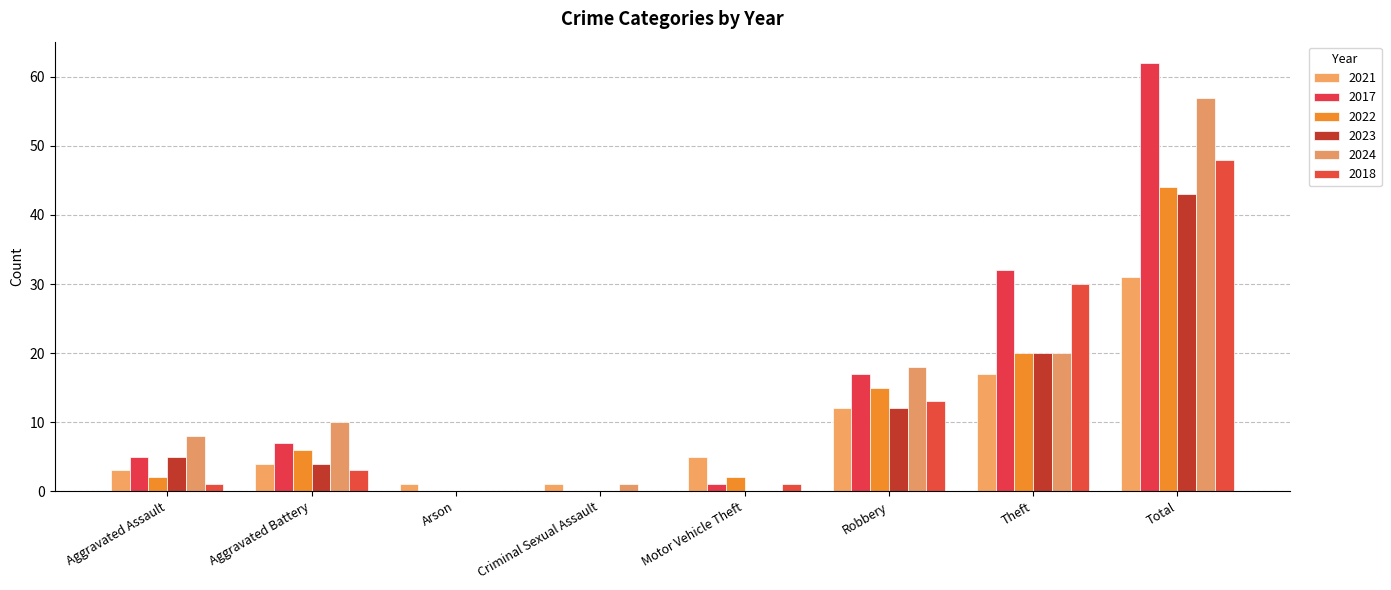

What is the average value of the 2021 series?

9